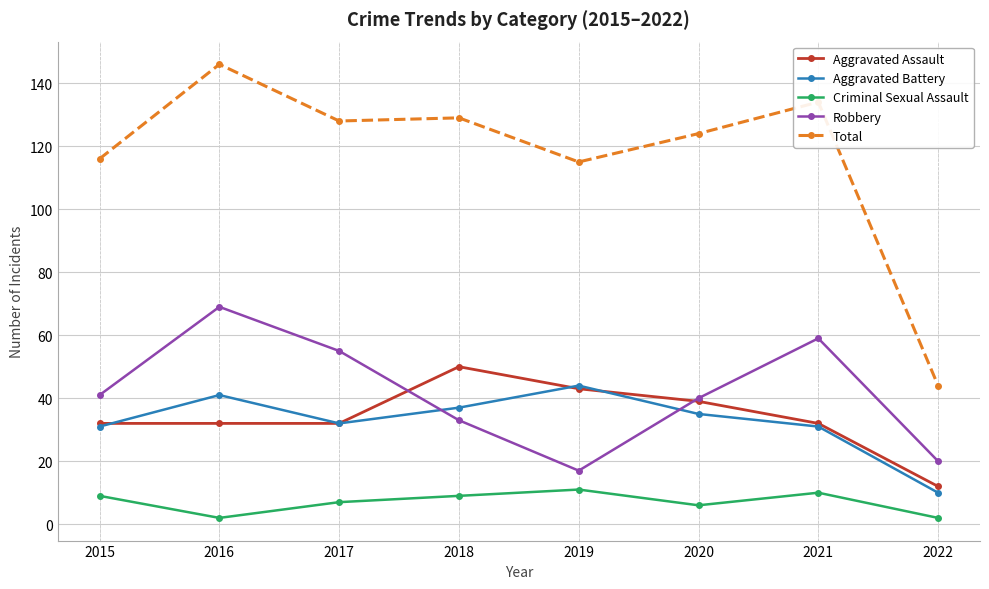

How many Aggravated Assault values are between 32 and 43?

6